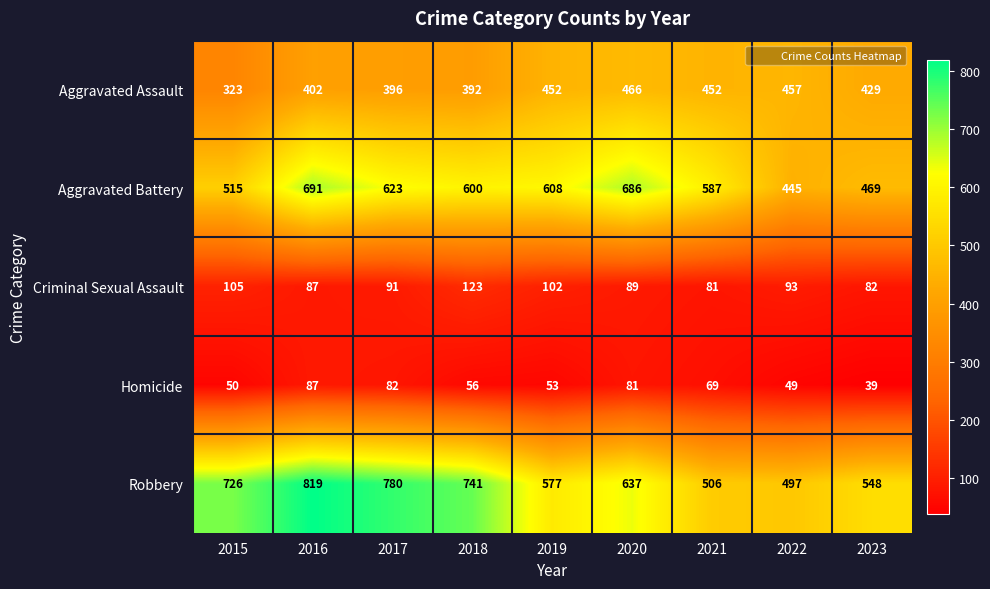

Which series has the largest total across all categories?

Robbery